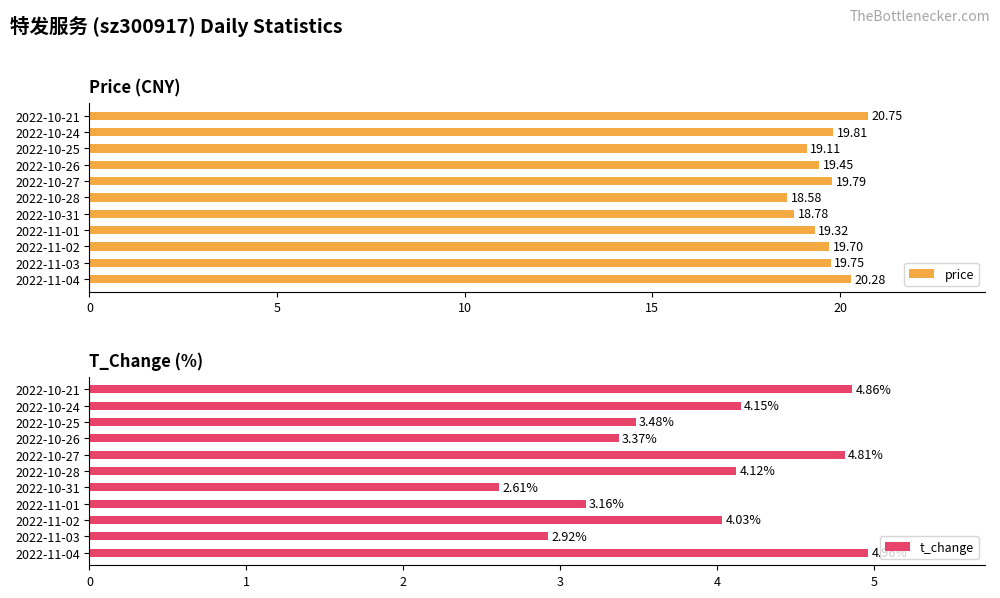

What are all the series names shown in the legend?

price, t_change